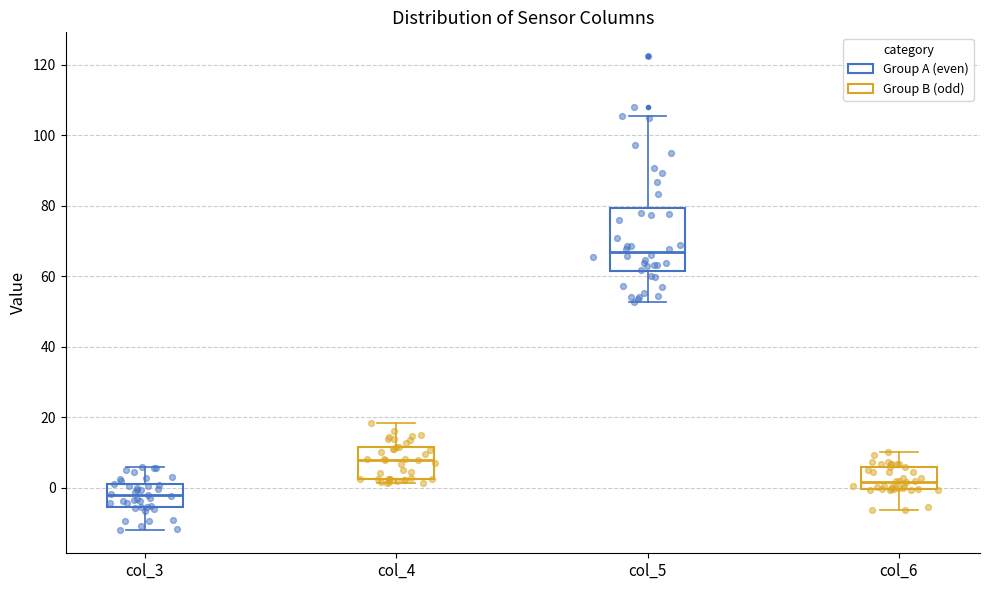

Which box has the highest median line?

col_5